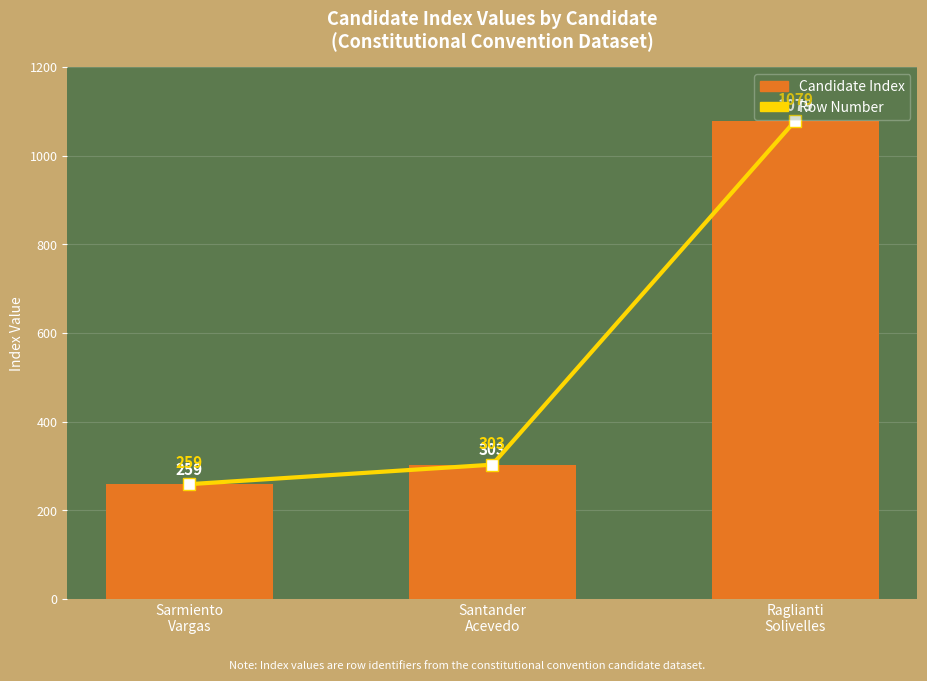

How many values in the Row Number series exceed 303?

1